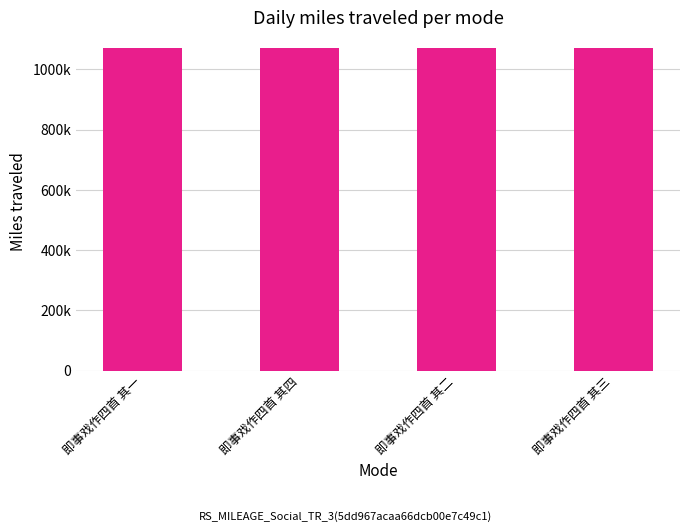

Which has a higher value, 即事戏作四首 其四 or 即事戏作四首 其二?

即事戏作四首 其四